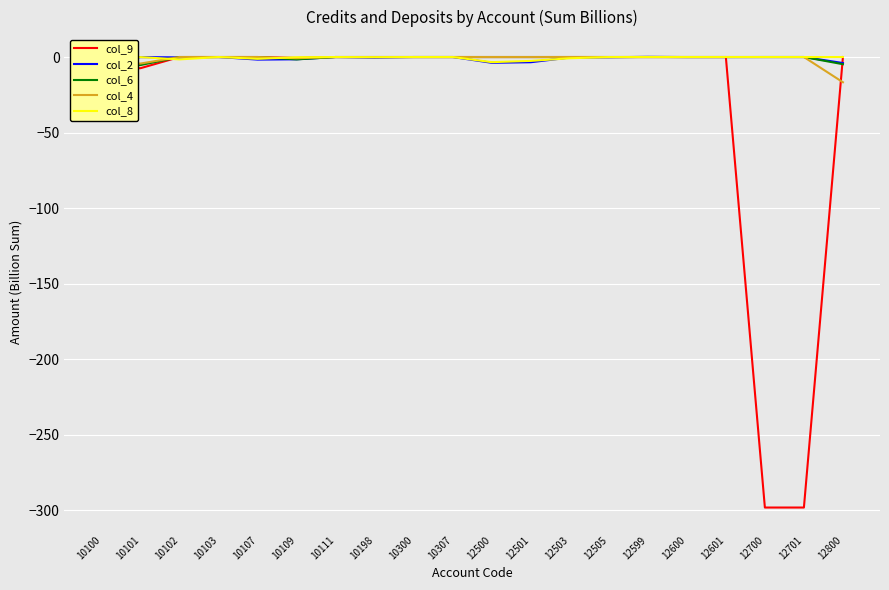

Is the value of col_4 at 12700 greater than the value of col_8 at 10109?

Yes